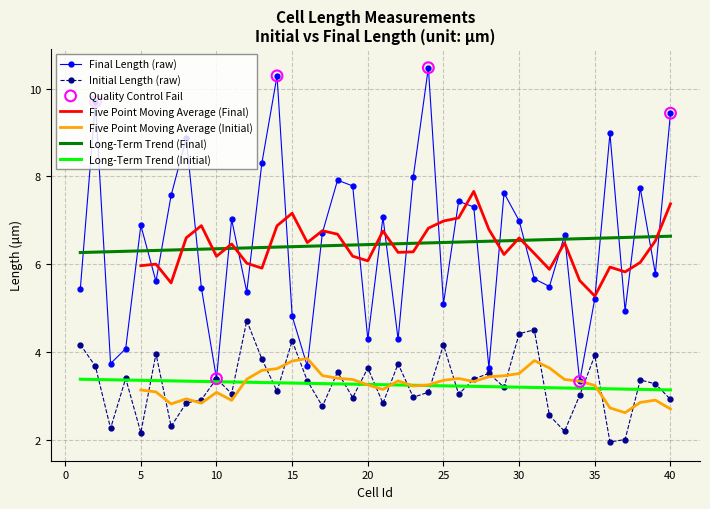

At how many categories does at least one series exceed 5?

30